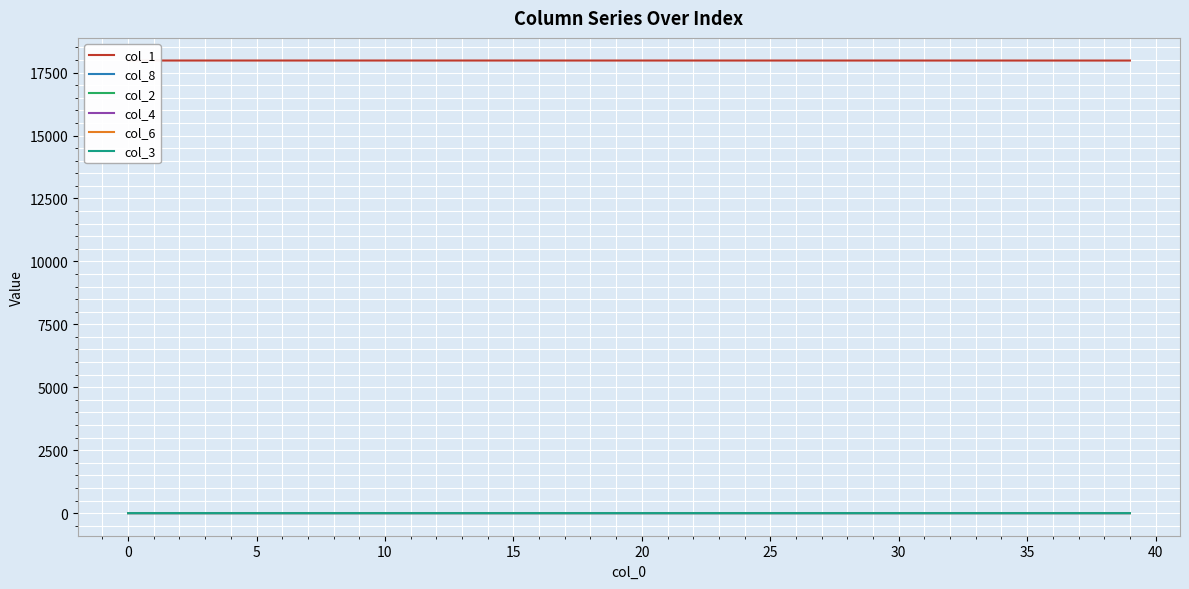

Reading left to right, list all the values displayed in this chart.

col_1: 17982.0	17982.0	17982.0	17981.9	17981.9	17981.9	17981.9	17981.9	17981.9	17981.9	17981.9	17981.8	17981.8	17981.8	17981.8	17981.8	17981.8	17981.7	17981.7	17981.7	17981.7	17981.6	17981.6	17981.6	17981.5	17981.5	17981.5	17981.4	17981.4	17981.4	17981.3	17981.3	17981.2	17981.2	17981.1	17981.0	17981.0	17980.9	17980.8	17980.8
col_8: 0.0	0.0	0.0	0.0	0.0	0.0	0.0	0.0	0.0	0.1	0.1	0.1	0.1	0.1	0.1	0.1	0.1	0.1	0.2	0.2	0.2	0.2	0.2	0.2	0.3	0.3	0.3	0.3	0.4	0.4	0.4	0.5	0.5	0.5	0.6	0.6	0.7	0.7	0.8	0.8
col_2: 0.0	0.0	0.0	0.0	0.0	0.0	0.1	0.1	0.1	0.1	0.1	0.1	0.1	0.1	0.1	0.1	0.1	0.1	0.1	0.1	0.1	0.1	0.1	0.1	0.1	0.1	0.1	0.1	0.2	0.2	0.2	0.2	0.2	0.2	0.2	0.2	0.3	0.3	0.3	0.3
col_4: 0.0	0.0	0.0	0.0	0.0	0.0	0.0	0.0	0.0	0.0	0.0	0.0	0.0	0.0	0.0	0.0	0.0	0.0	0.0	0.0	0.0	0.0	0.0	0.0	0.0	0.0	0.0	0.0	0.0	0.0	0.0	0.0	0.0	0.0	0.0	0.0	0.0	0.1	0.1	0.1
col_6: 0.0	0.0	0.0	0.0	0.0	0.0	0.0	0.0	0.0	0.0	0.0	0.0	0.0	0.0	0.0	0.0	0.0	0.0	0.0	0.0	0.0	0.0	0.0	0.0	0.0	0.0	0.0	0.0	0.0	0.0	0.0	0.0	0.0	0.0	0.0	0.0	0.0	0.0	0.0	0.0
col_3: 0.0	0.0	0.0	0.0	0.0	0.0	0.0	0.0	0.0	0.0	0.0	0.0	0.0	0.0	0.0	0.0	0.0	0.0	0.0	0.0	0.0	0.0	0.0	0.0	0.0	0.0	0.0	0.0	0.0	0.0	0.0	0.0	0.0	0.0	0.0	0.0	0.0	0.0	0.0	0.0